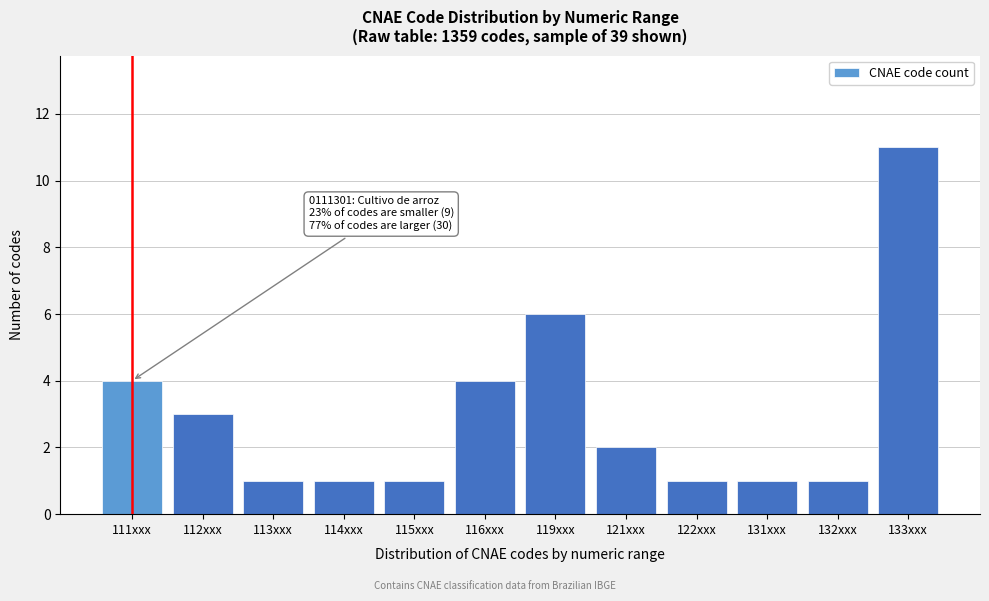

Reading right to left, extract all data points from this chart.

11	1	1	1	2	6	4	1	1	1	3	4